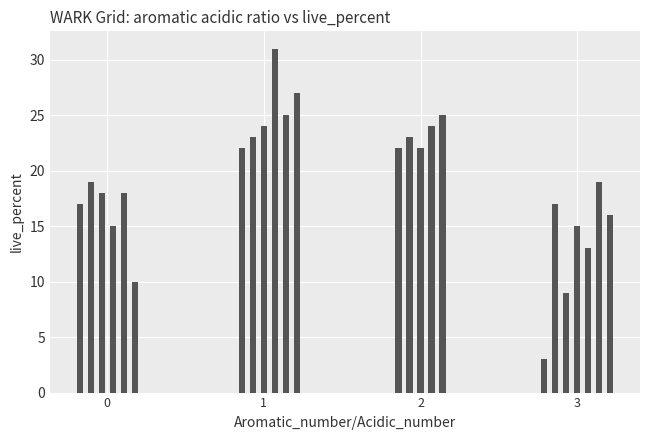

Are the bars horizontal?

No